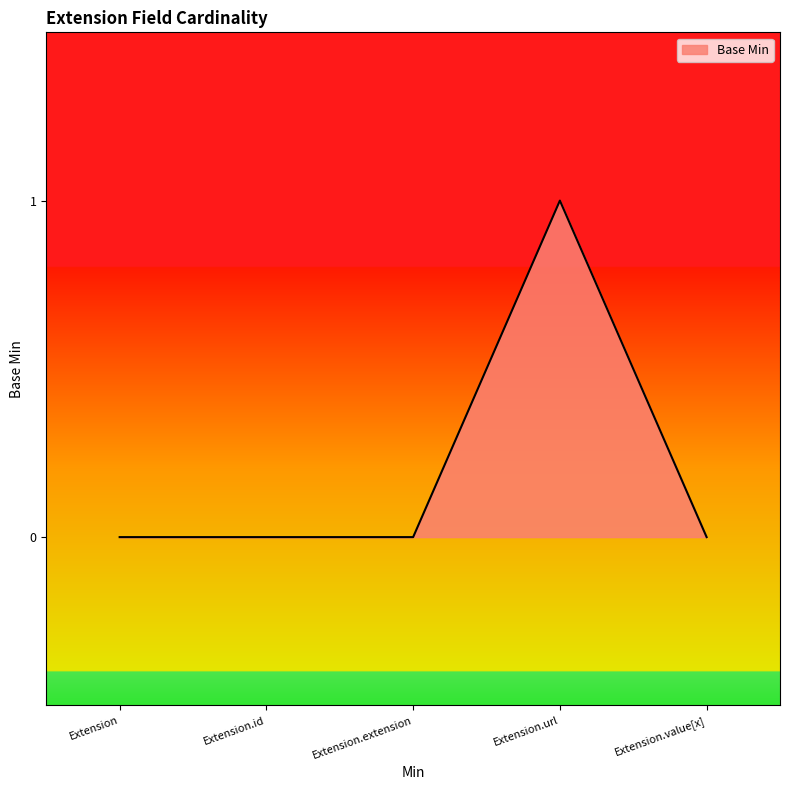

Which category has the highest value across all series?

Extension.url